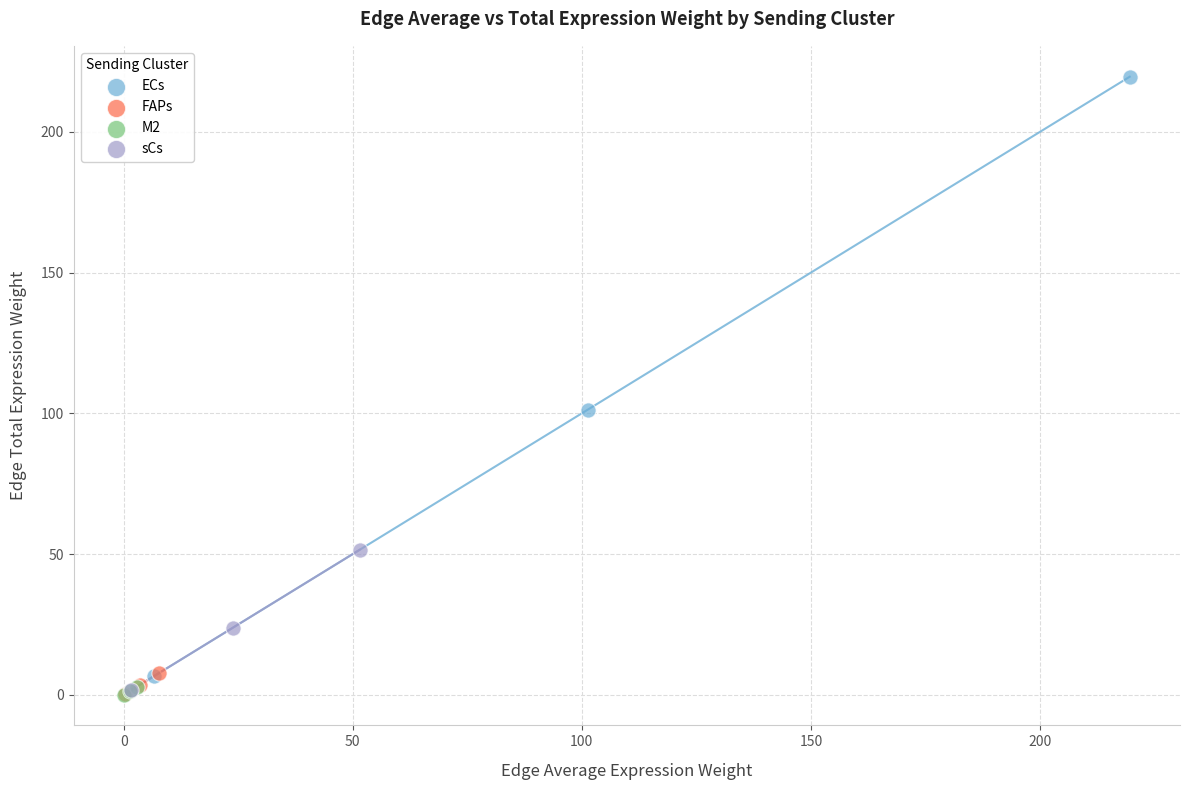

Which series contains the highest Y value?

ECs